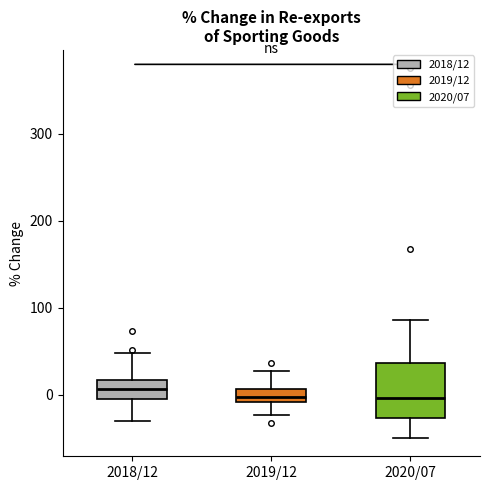

Comparing the boxes themselves (not the whiskers), which one is the tallest?

2020/07